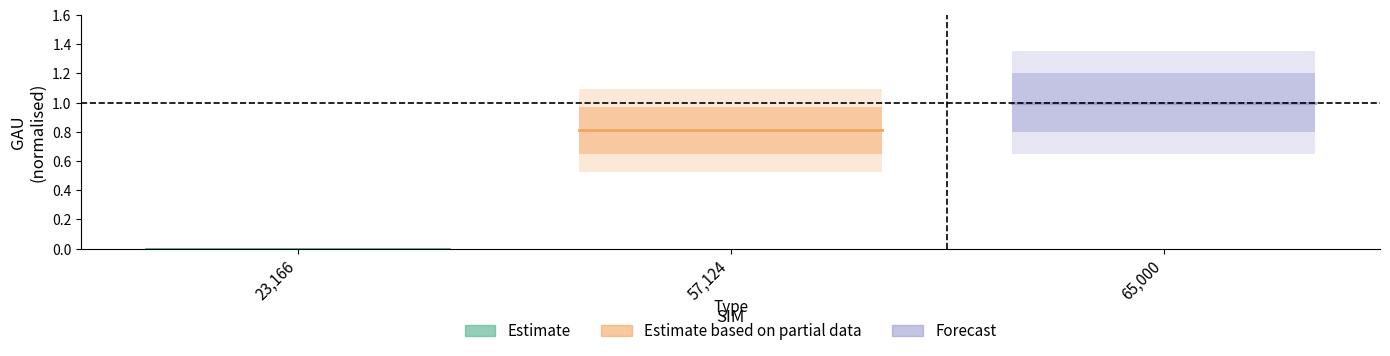

What position from the left is 23,166?

1